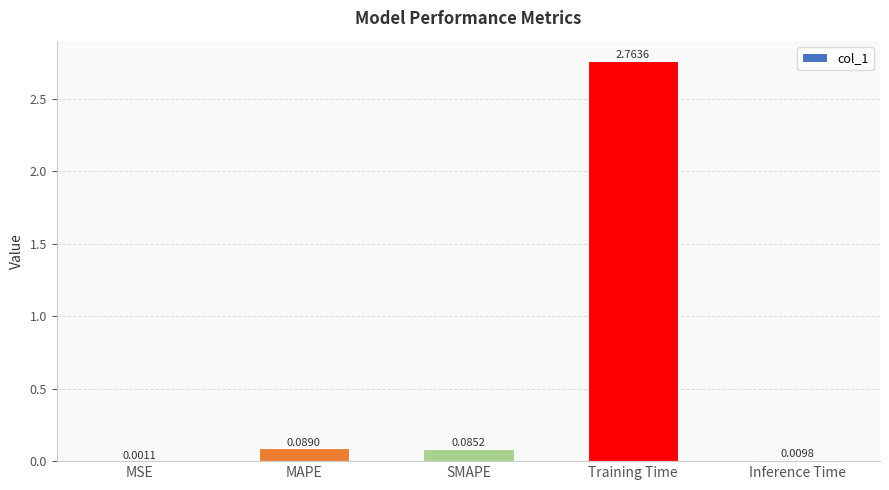

Are the bars grouped side by side (vs. stacked)?

No